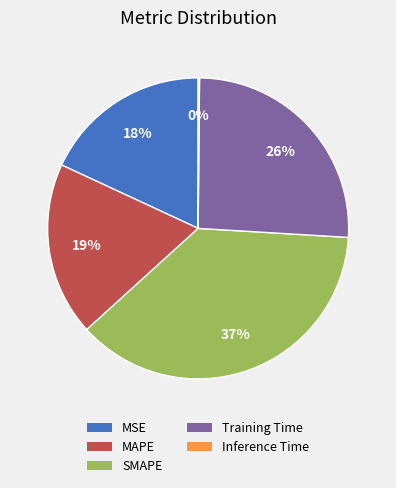

Is MAPE the majority of the pie?

No